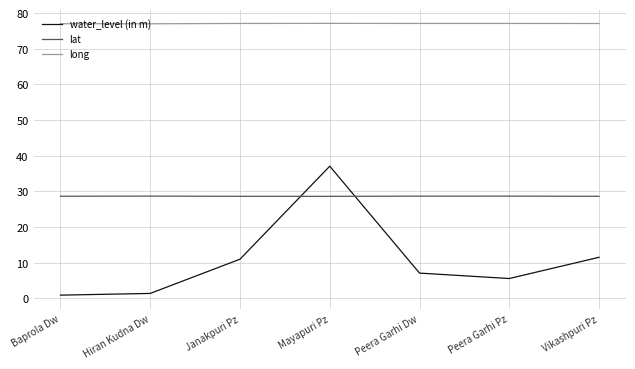

At which label is water_level (in m) closest to 18?

Vikashpuri Pz